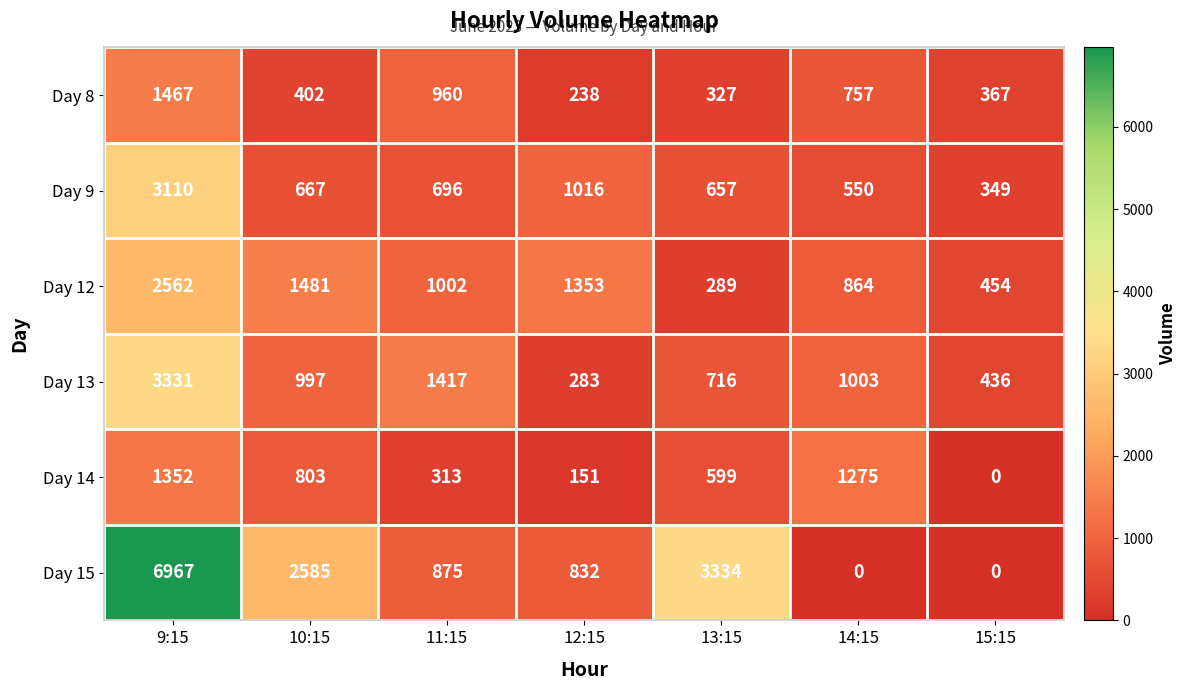

At which category is the sum across all series the highest?

9:15